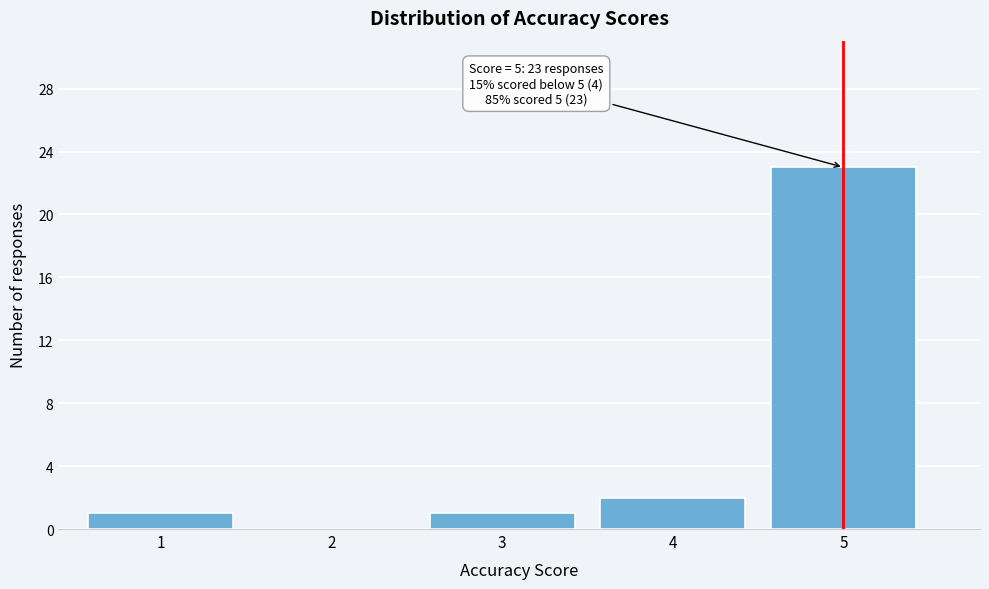

Which range on the x-axis has the tallest bar?

4.5 to 5.5